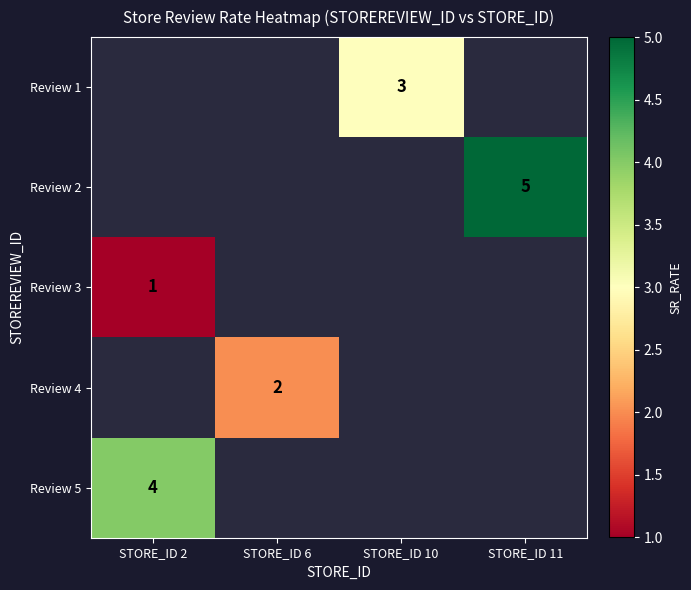

Is it true that Review 5 equals 2 at STORE_ID 2?

False